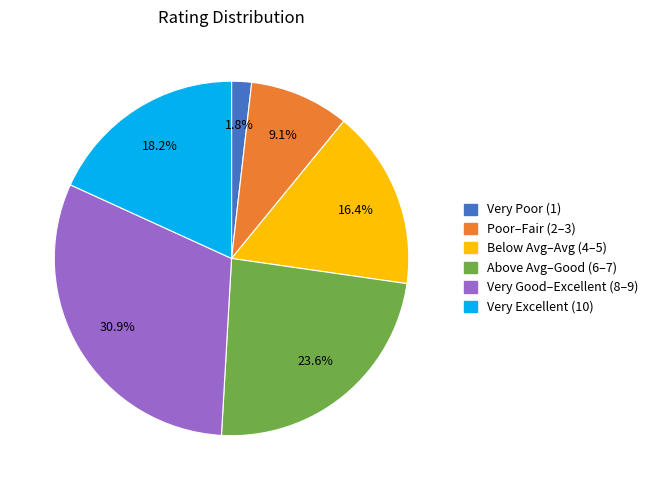

Does any single category account for the majority?

No